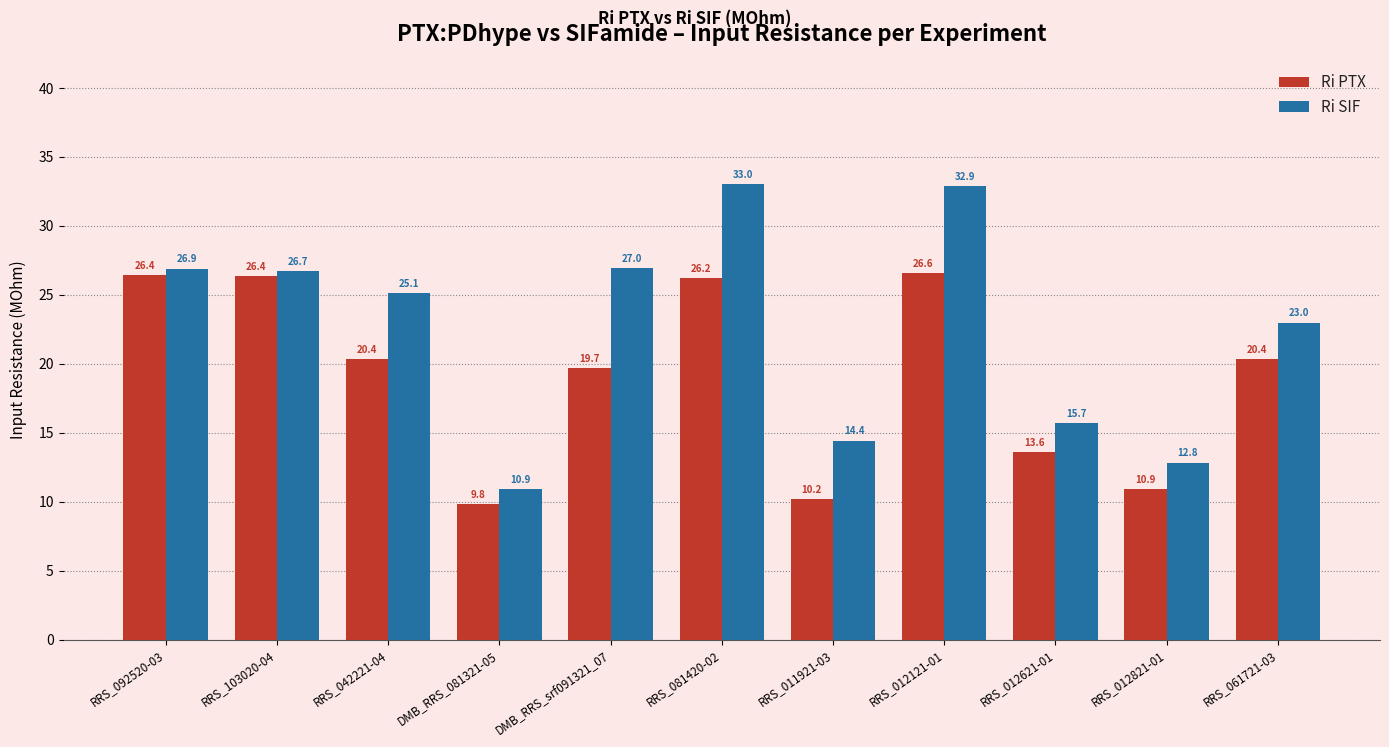

How many categories are shown in the chart?

11